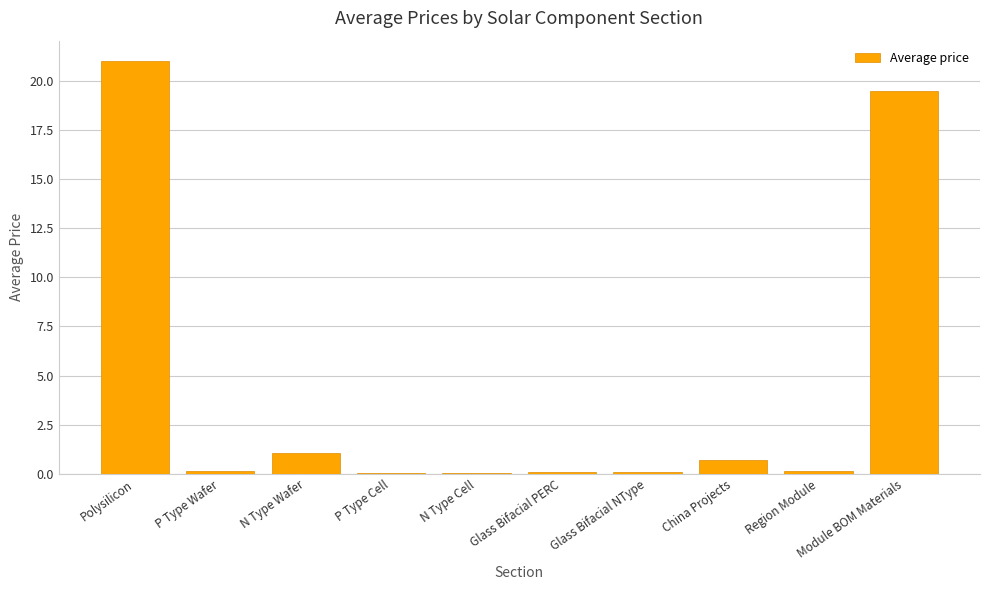

The chart shows a value of 1.1 at N Type Wafer. True or false?

True